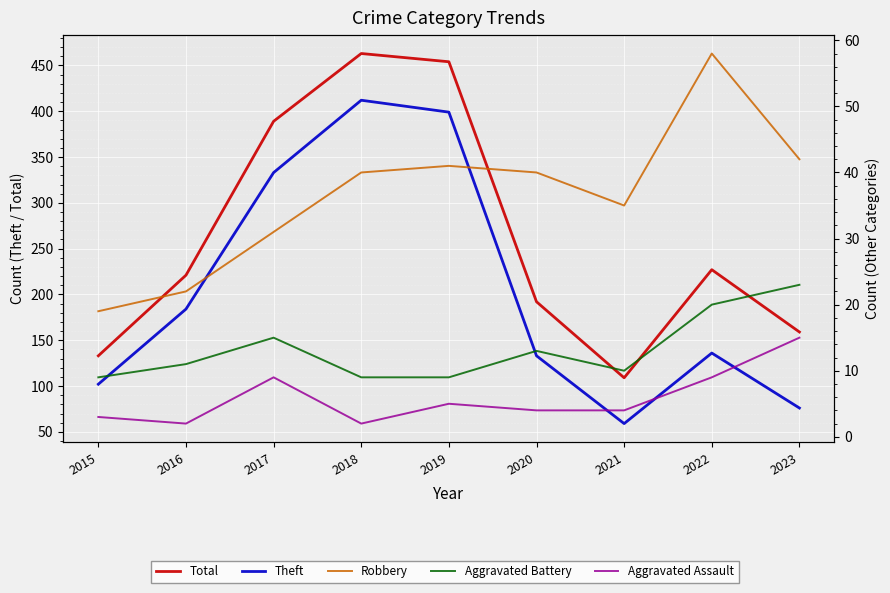

What is the minimum value shown in the chart?

2